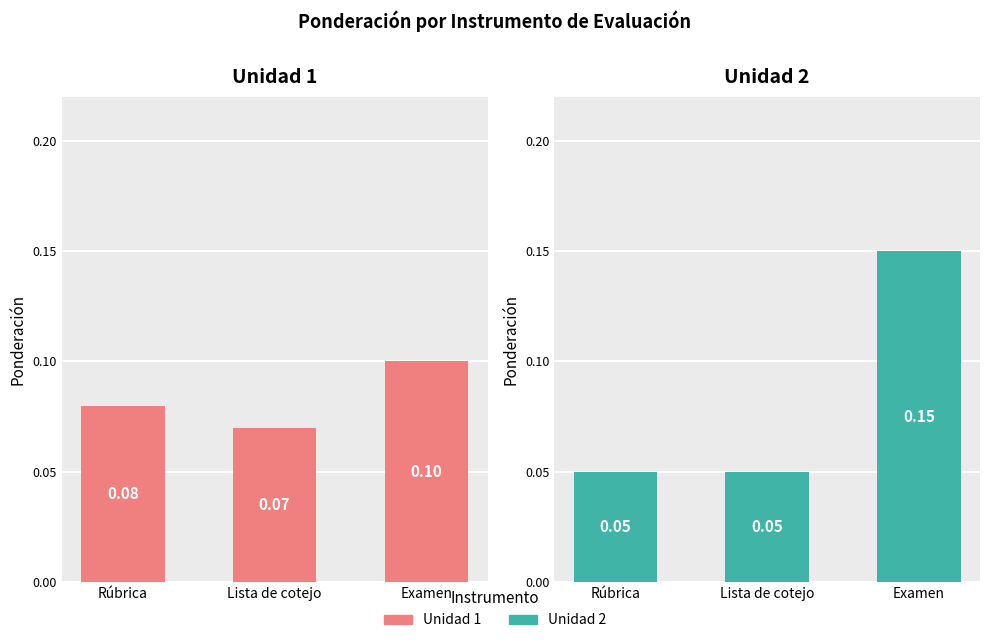

The value of Unidad 2 at Lista de cotejo is 0.1. True or false?

False